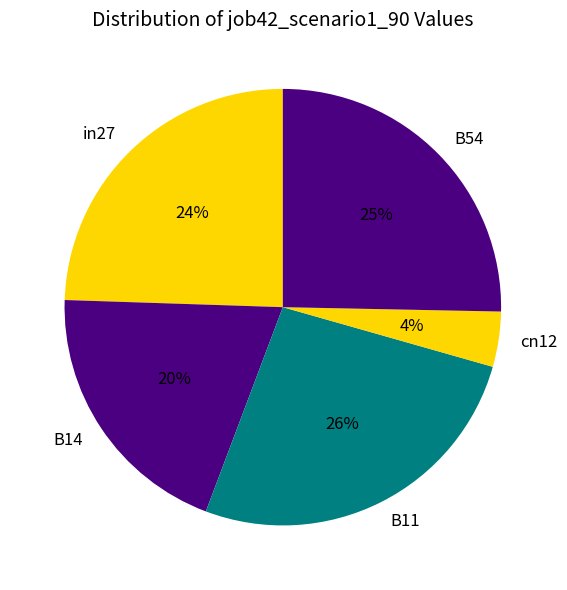

Rank the categories by value from lowest to highest.

cn12, B14, in27, B54, B11